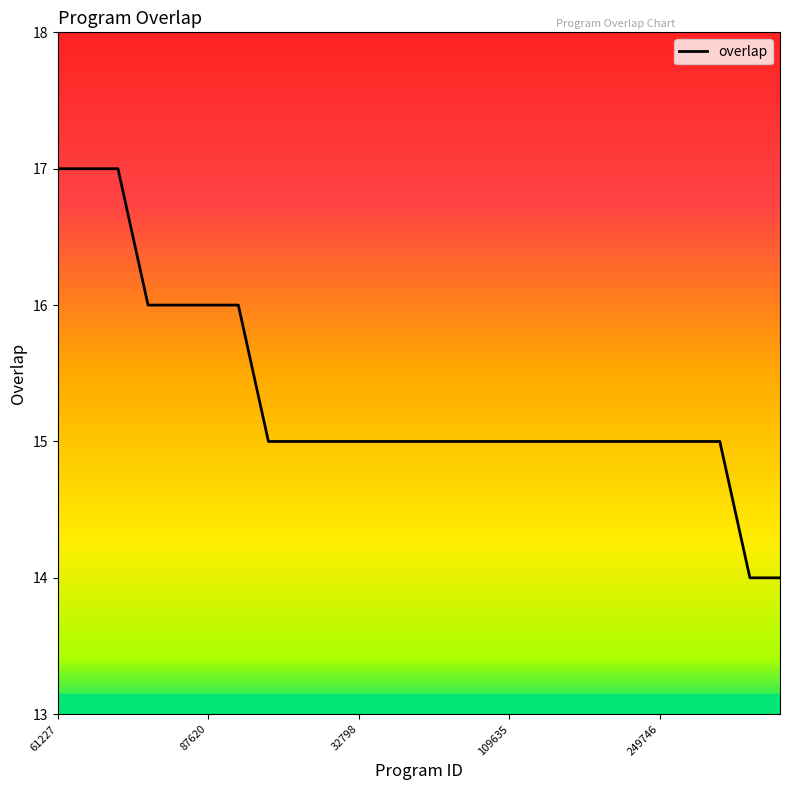

What is the difference between the maximum and minimum values?

3